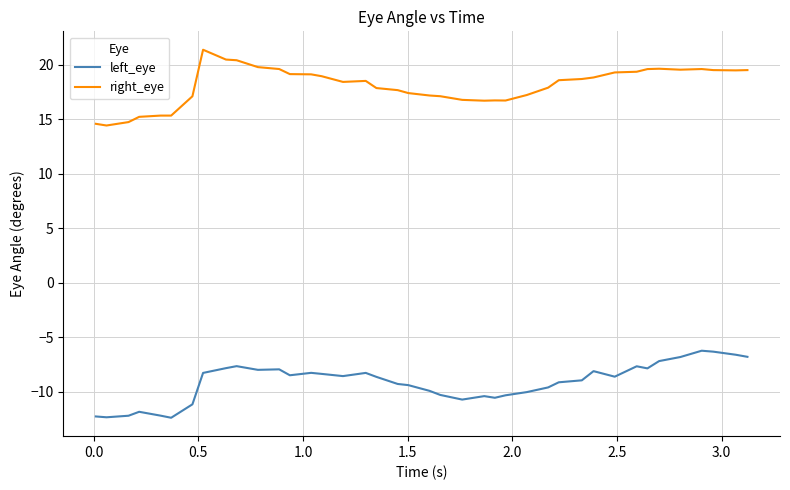

True or false: right_eye and left_eye cross at least once.

False